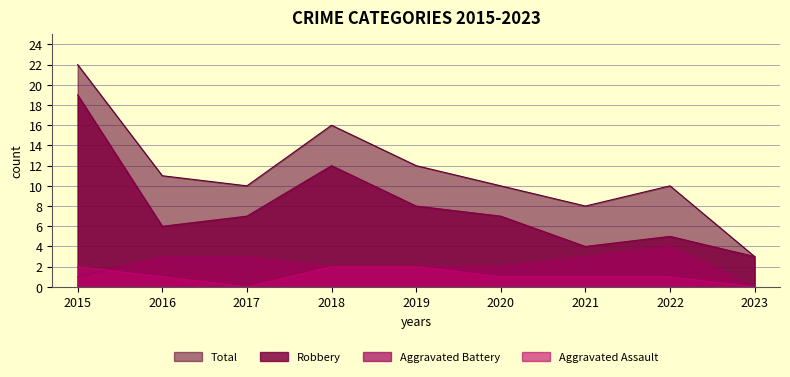

How many data points in Robbery are above 7?

3